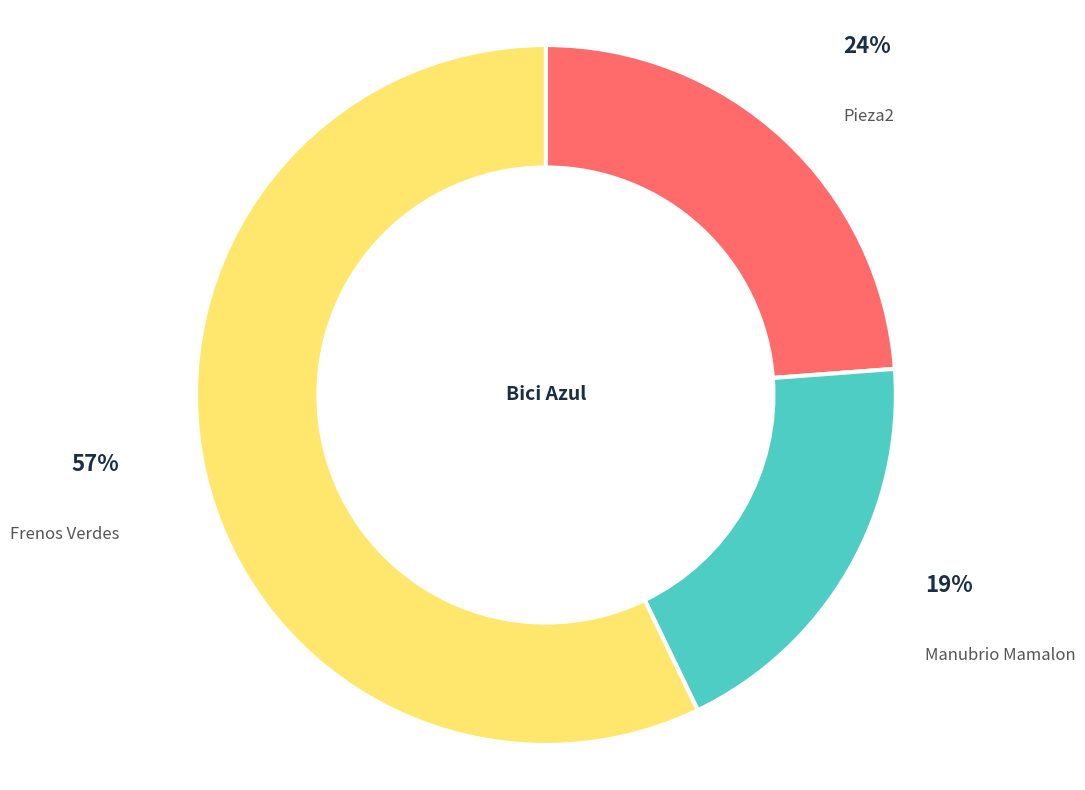

Combined, do Frenos Verdes and Pieza2 account for over 50%?

Yes